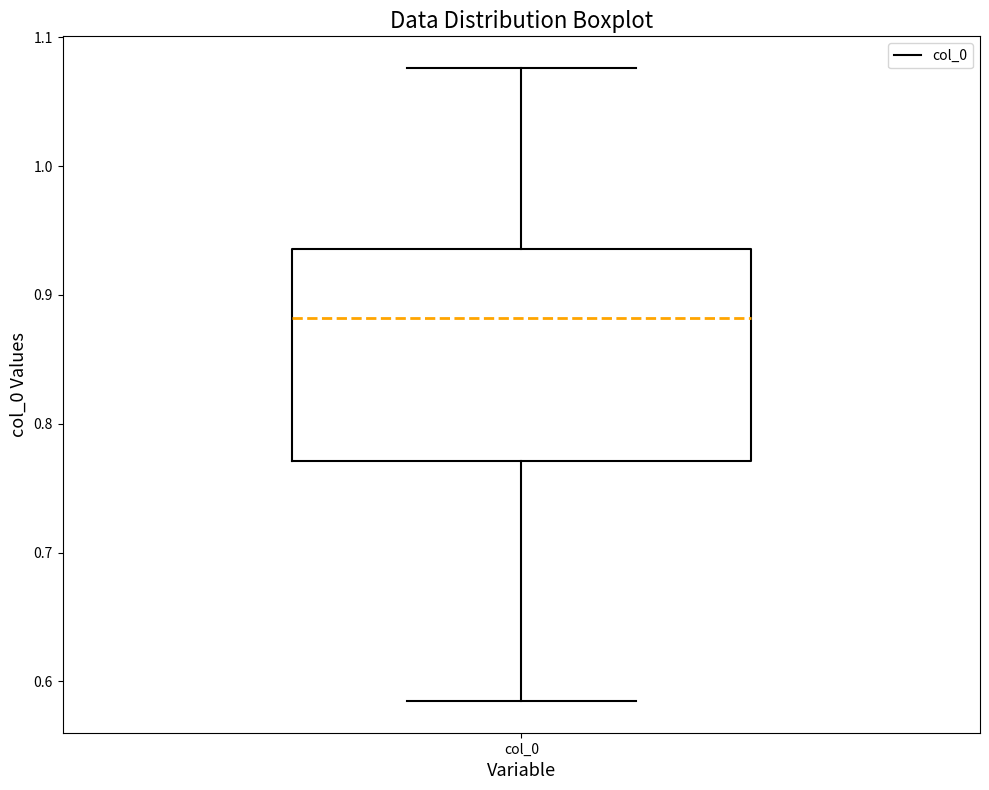

Read this box plot against the y-axis: the position of the median line, the range covered by the box, and the ends of both whiskers. The values are not printed on the chart, so give them approximately, as read against the axis.

median 0.88, box 0.77 to 0.94, whiskers 0.58 to 1.08